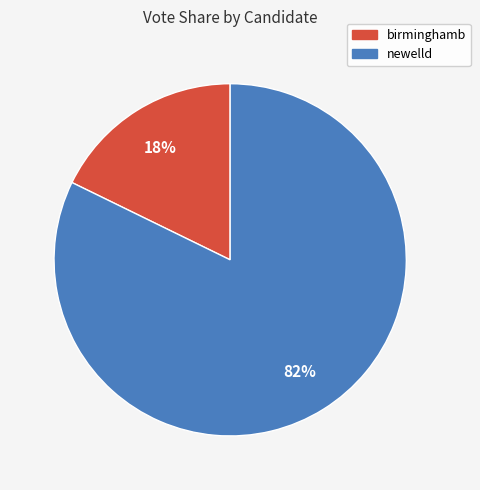

Do birminghamb and newelld together represent more than half of the pie?

Yes